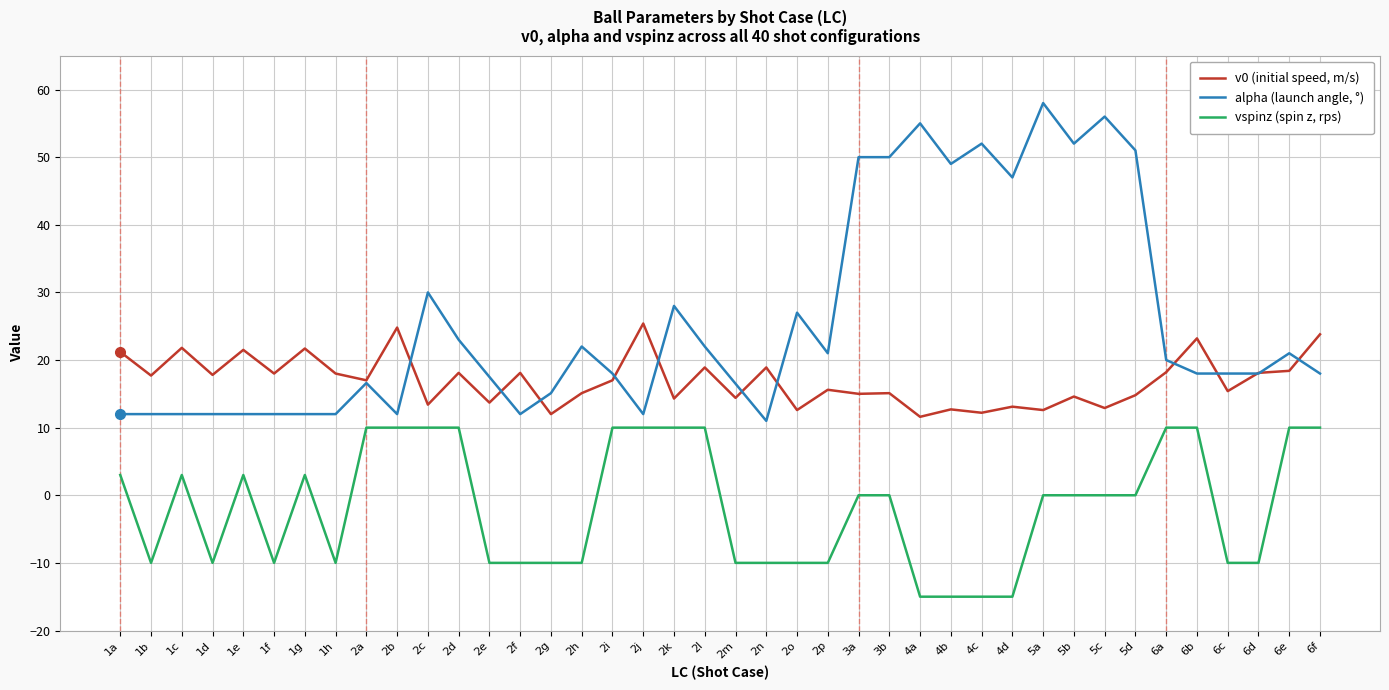

True or false: vspinz (spin z, rps) has a value of 0.0 at 3a.

True